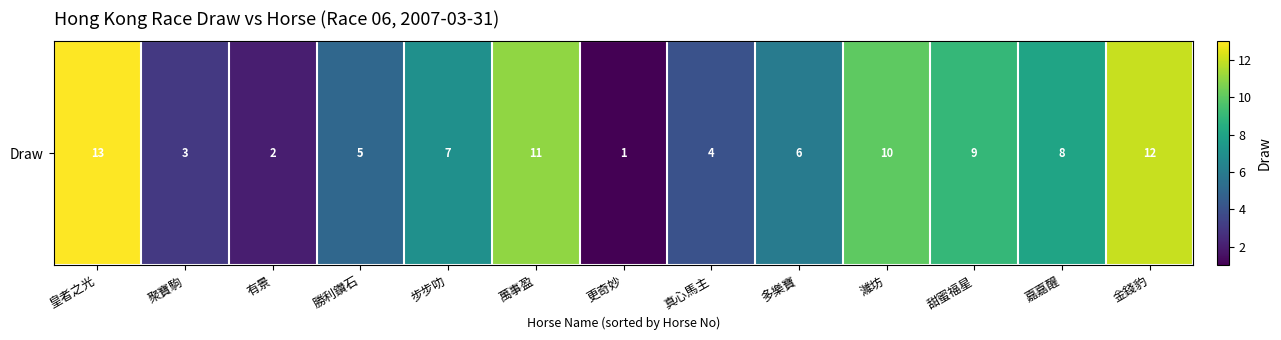

List the labels in order of value, largest first.

皇者之光, 金錢豹, 萬事盈, 濰坊, 甜蜜福星, 嘉嘉醒, 步步叻, 多樂寶, 勝利鑽石, 真心馬主, 聚寶駒, 有景, 更奇妙